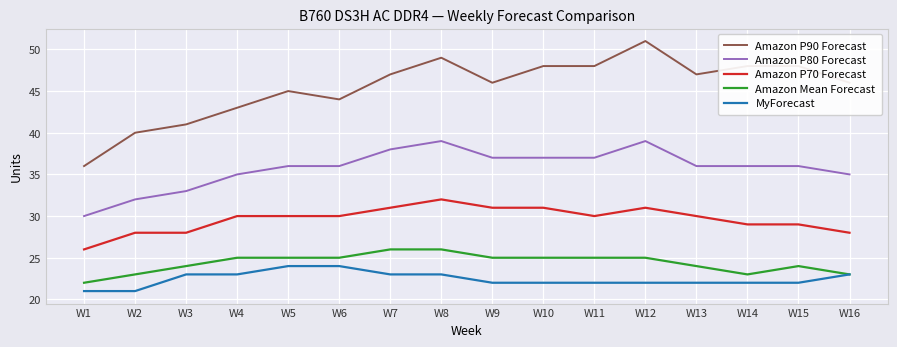

Rank the series by their maximum value, from lowest to highest.

MyForecast, Amazon Mean Forecast, Amazon P70 Forecast, Amazon P80 Forecast, Amazon P90 Forecast